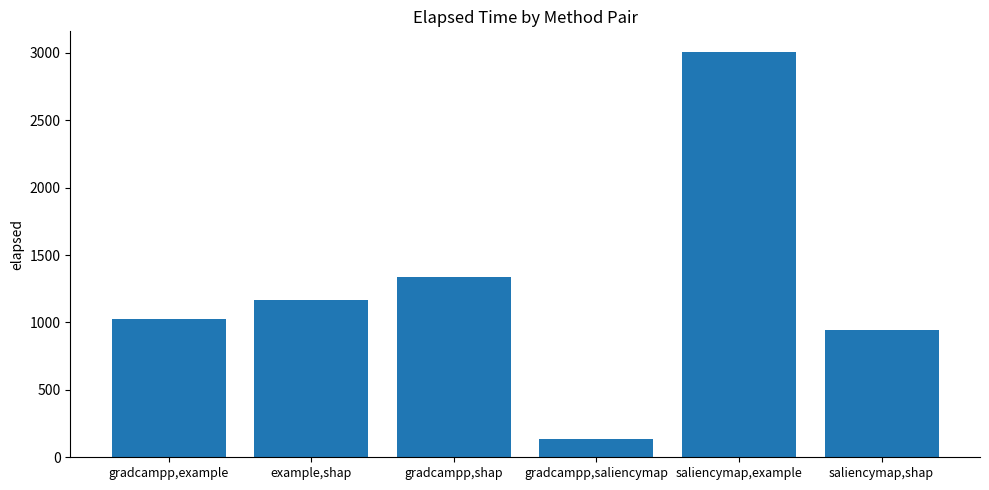

What position from the left is gradcampp,shap?

3